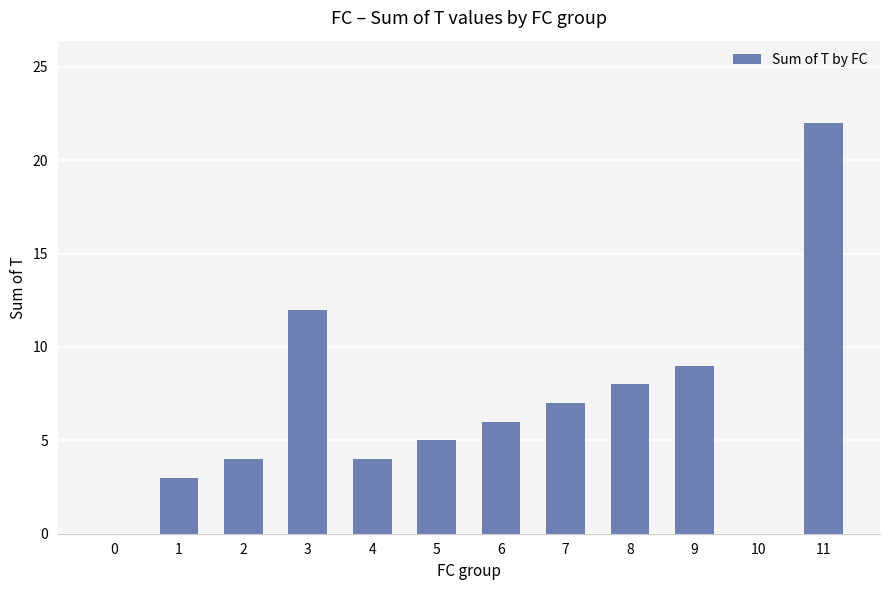

Reading left to right, extract all data points from this chart.

0=0	1=3	2=4	3=12	4=4	5=5	6=6	7=7	8=8	9=9	10=0	11=22